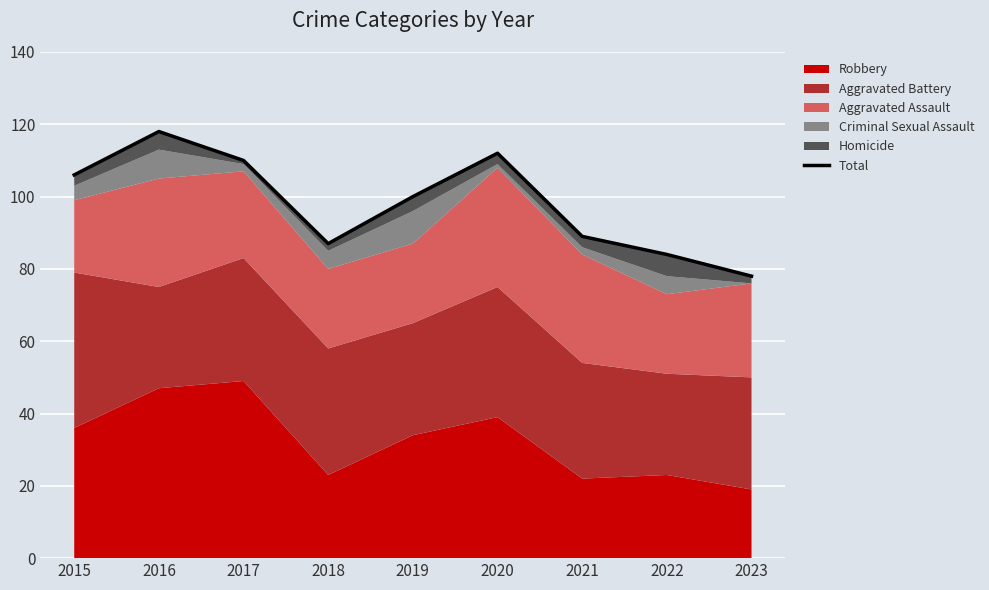

At which category does the chart reach its minimum across all series?

2023